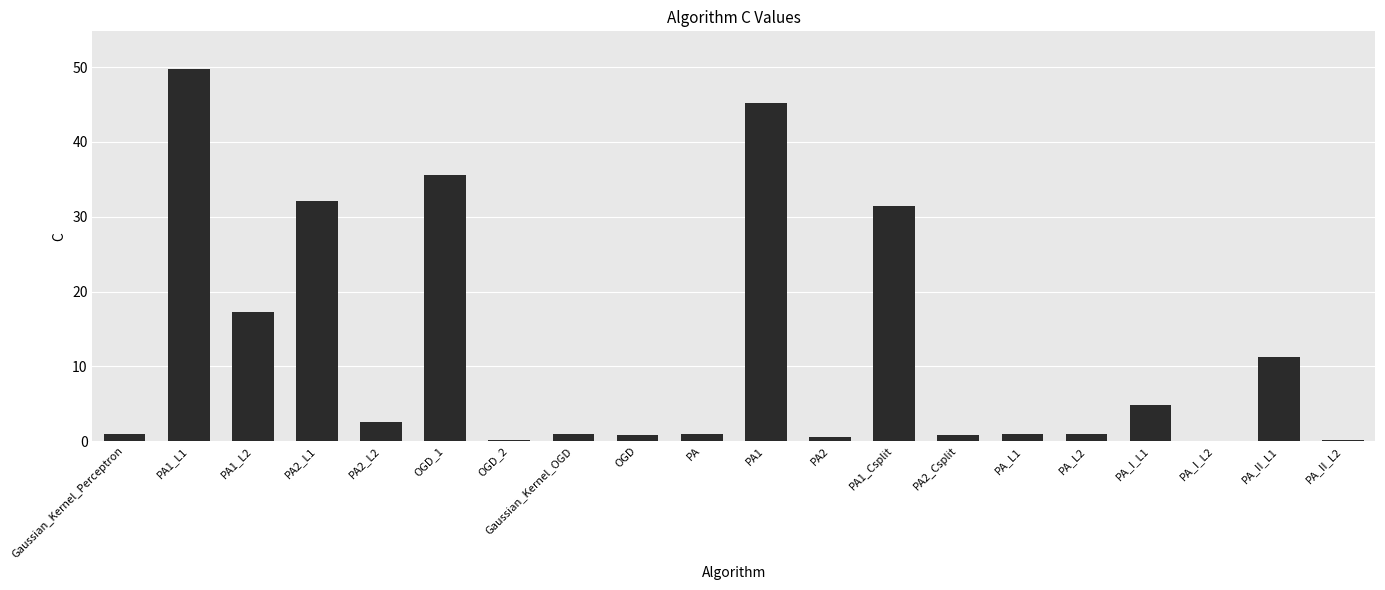

The chart shows a value of 75.1 at PA1. True or false?

False